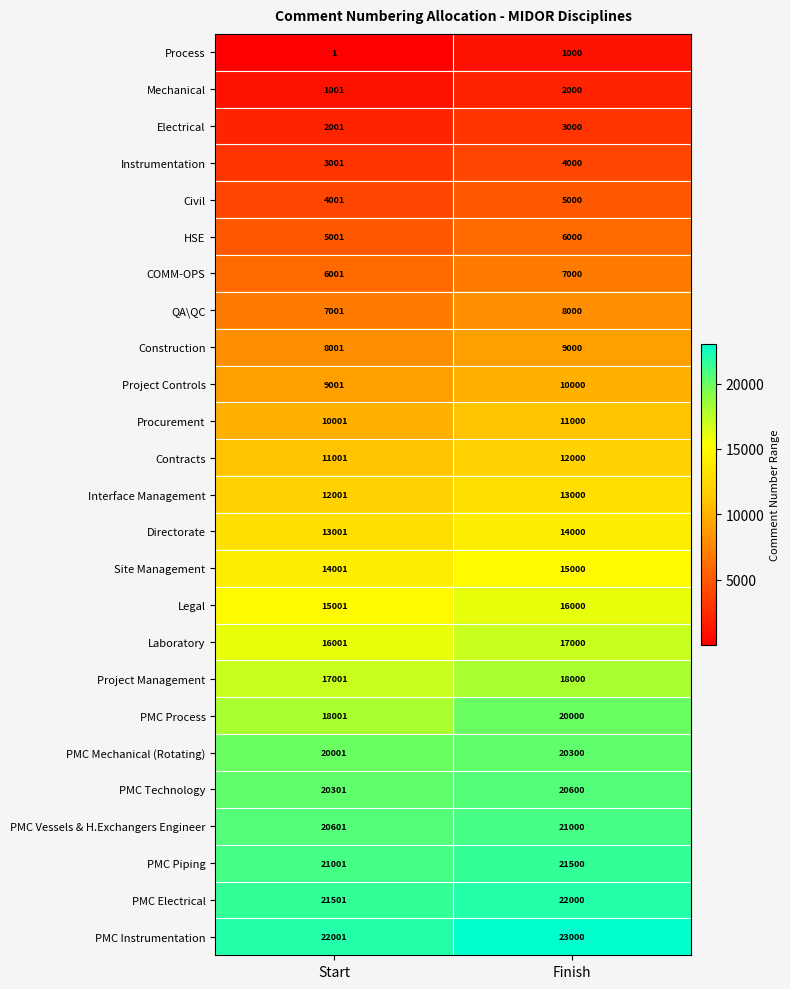

What is the total value across all series at Start?

296425